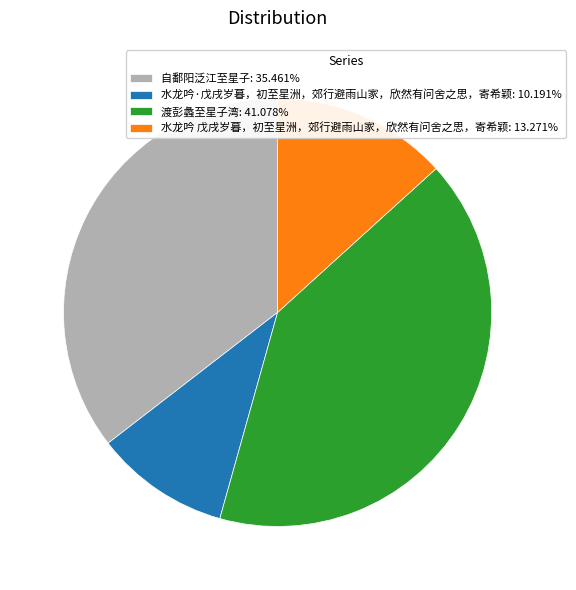

Do 渡彭蠡至星子湾: 41.078% and 水龙吟·戊戌岁暮，初至星洲，郊行避雨山家，欣然有问舍之思，寄希颖: 10.191% together represent more than half of the pie?

Yes